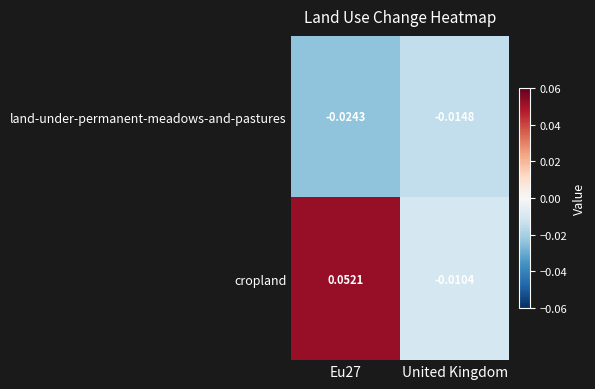

List the series in order of their peak value, highest first.

cropland, land-under-permanent-meadows-and-pastures